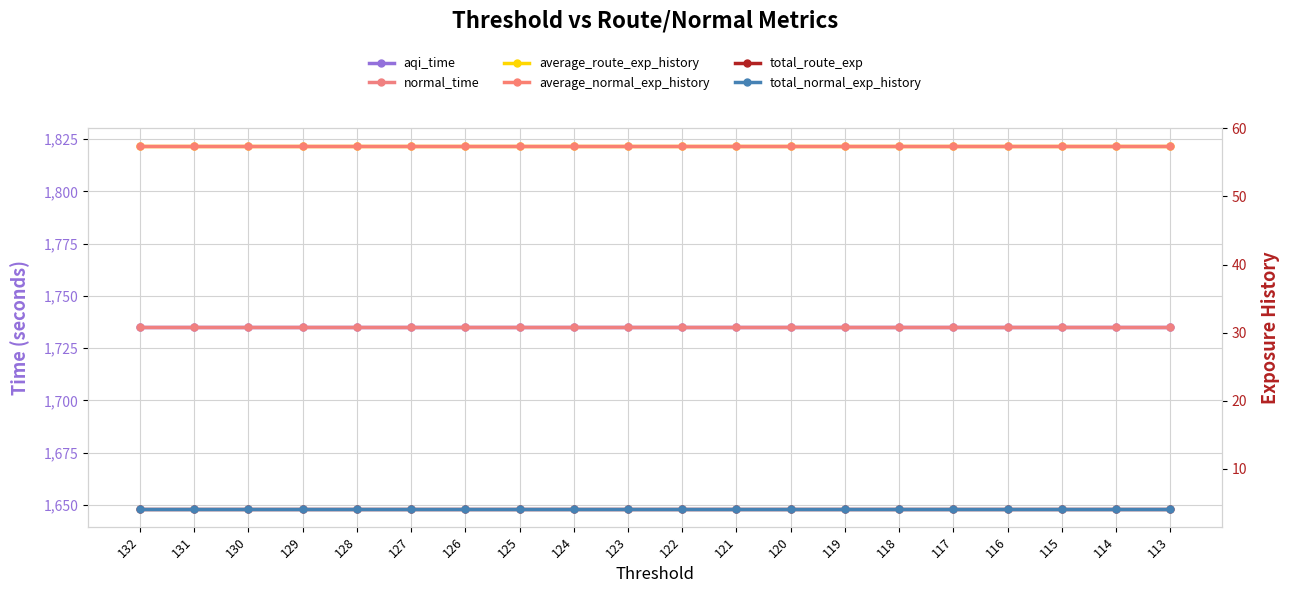

At how many categories does at least one series exceed 559?

20